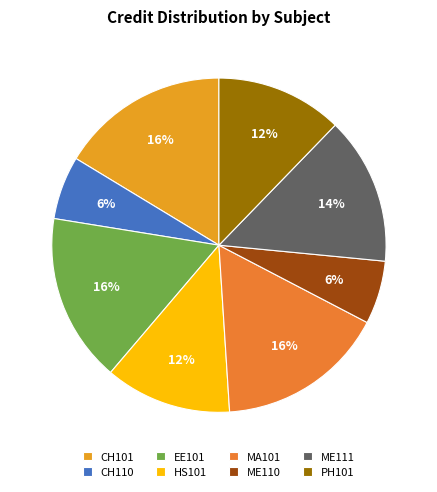

Is it true that ME111 is 9% of the pie?

False